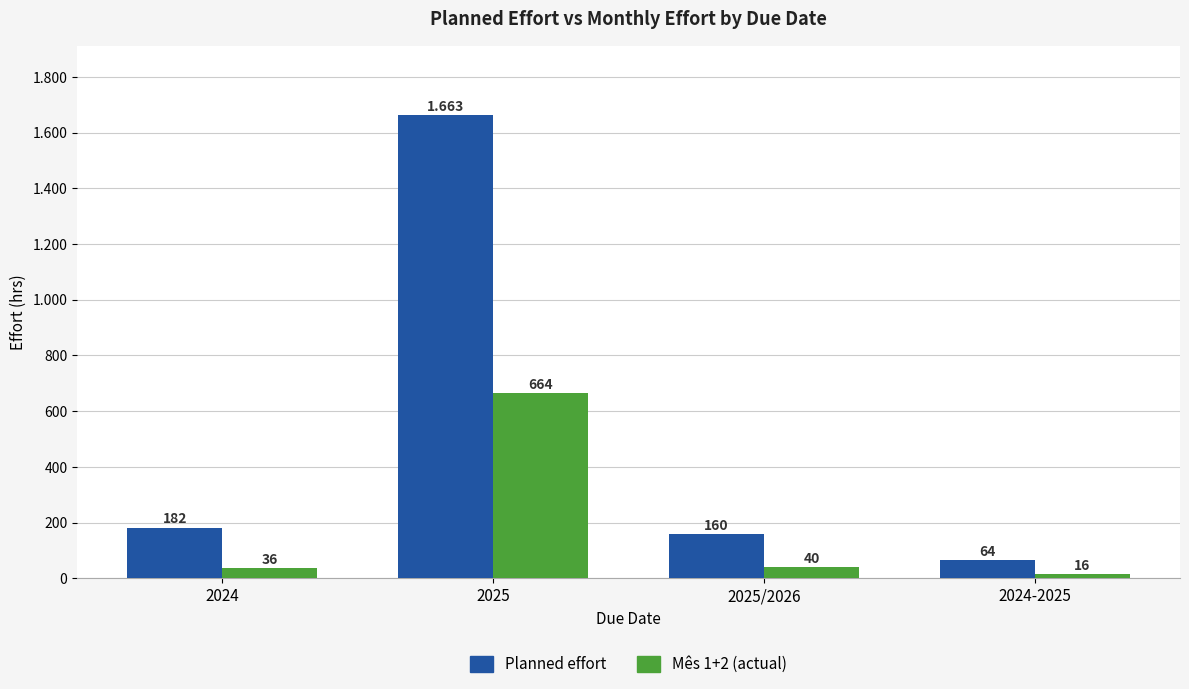

Are the bars horizontal?

No